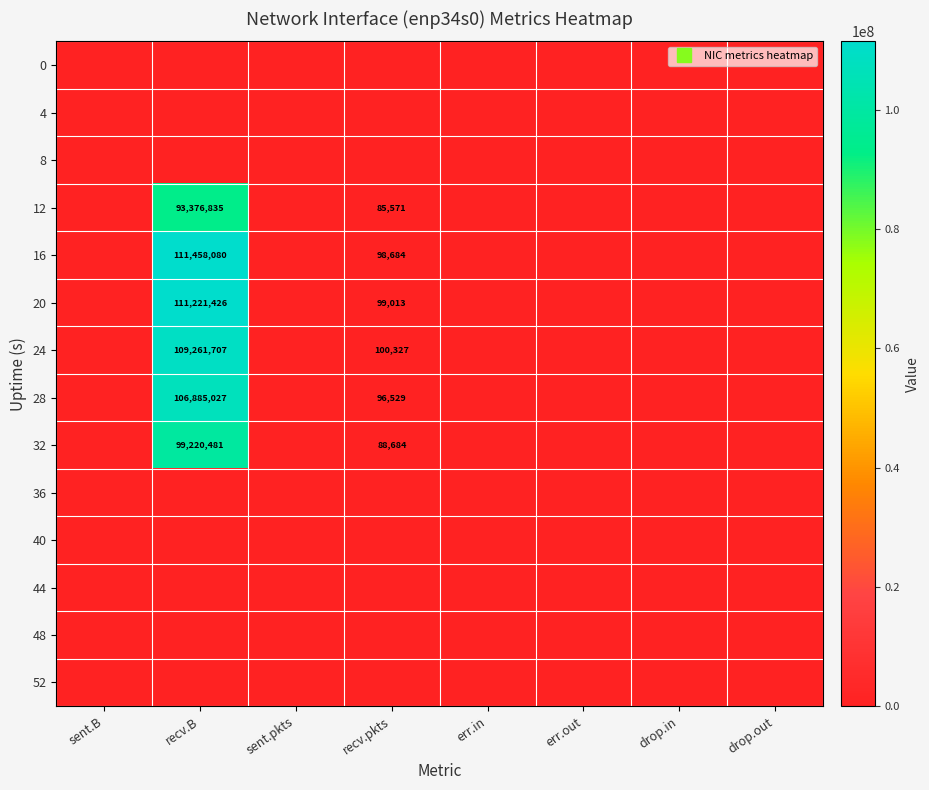

Is the value of 16 at drop.out greater than the value of 0 at sent.pkts?

No